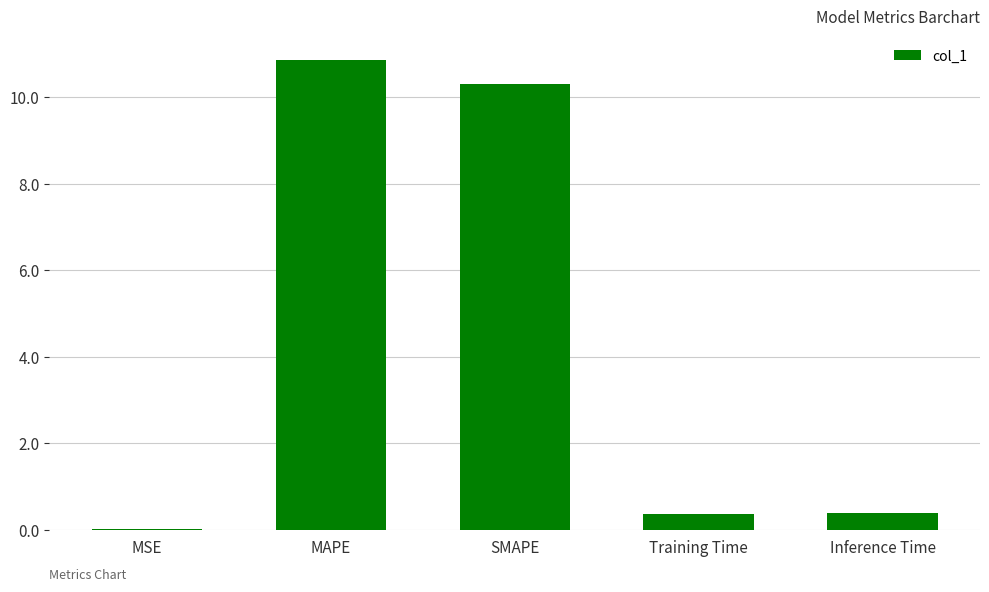

Which category has the highest value across all series?

MAPE